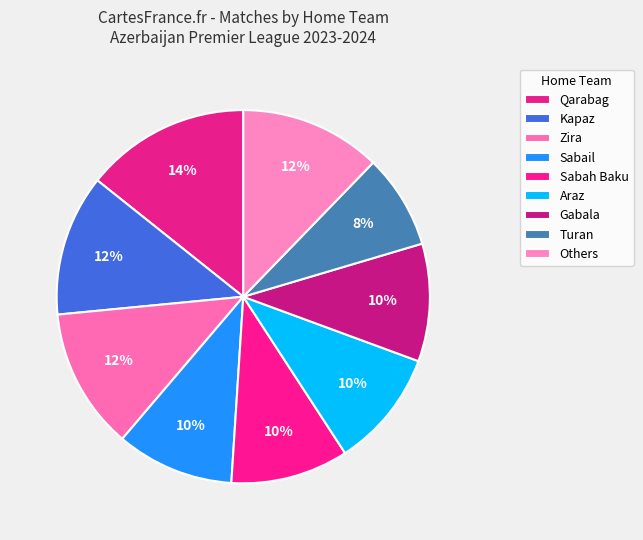

Count the number of slices in the pie.

9